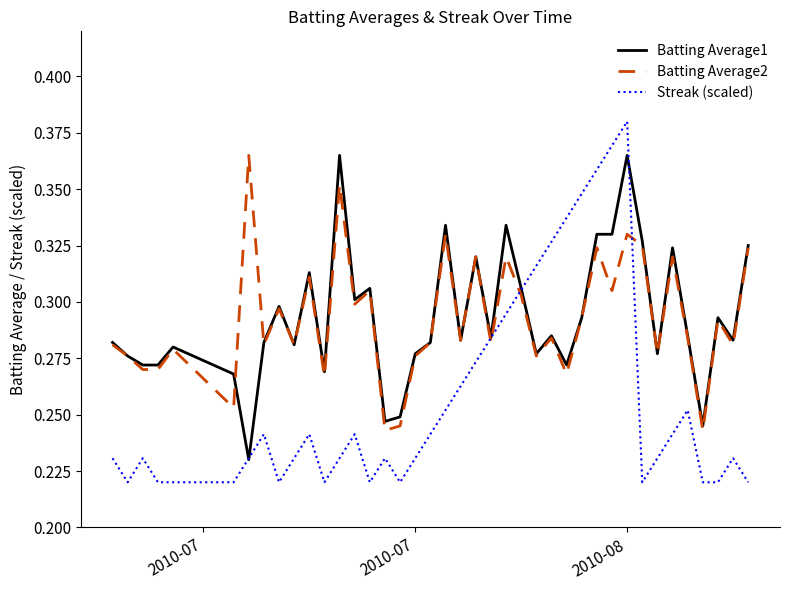

Which series has the widest spread of values?

Streak (scaled)